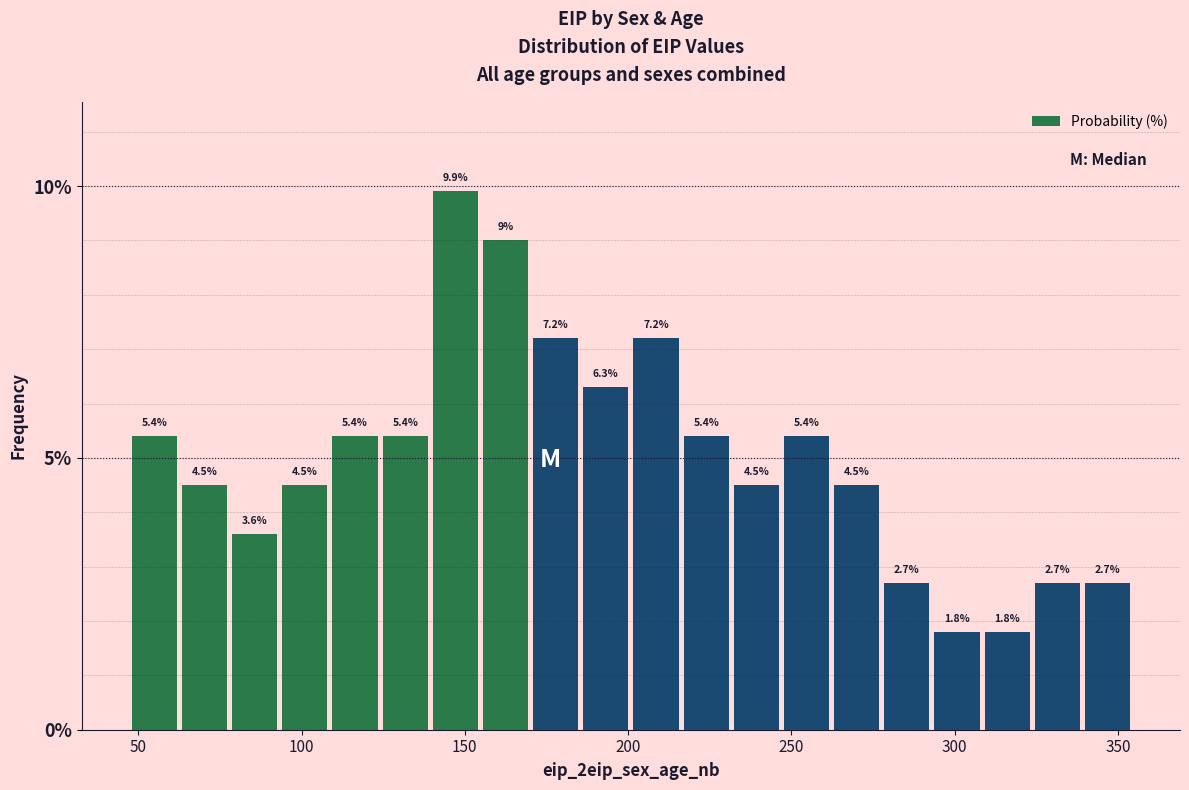

Read against the x-axis, roughly where is the centre of the tallest bar?

145